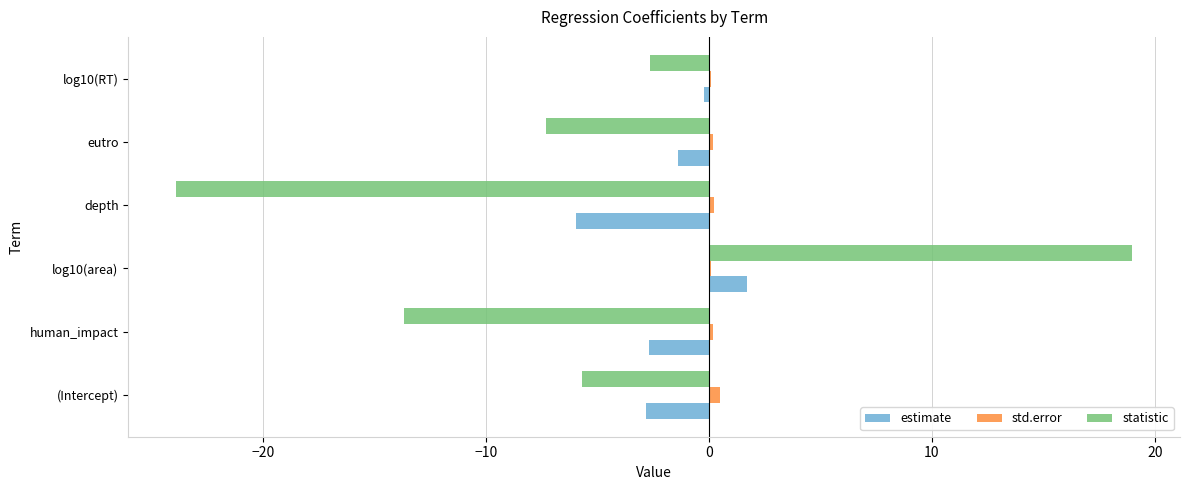

The value of estimate at depth is -6.0. True or false?

True